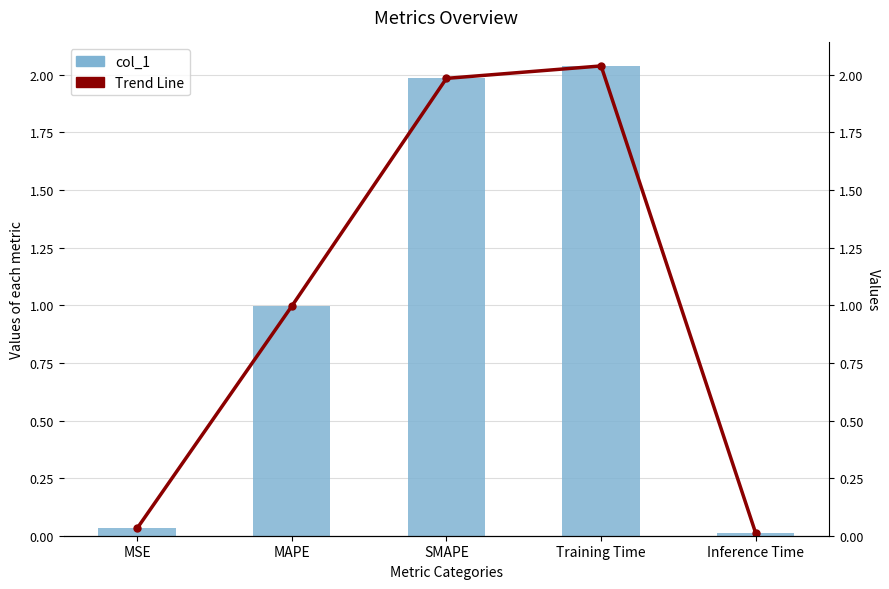

Reading right to left, transcribe all the data shown in this chart.

col_1: Inference Time=0.0	Training Time=2.0	SMAPE=2.0	MAPE=1.0	MSE=0.0
Trend Line: Inference Time=0.0	Training Time=2.0	SMAPE=2.0	MAPE=1.0	MSE=0.0